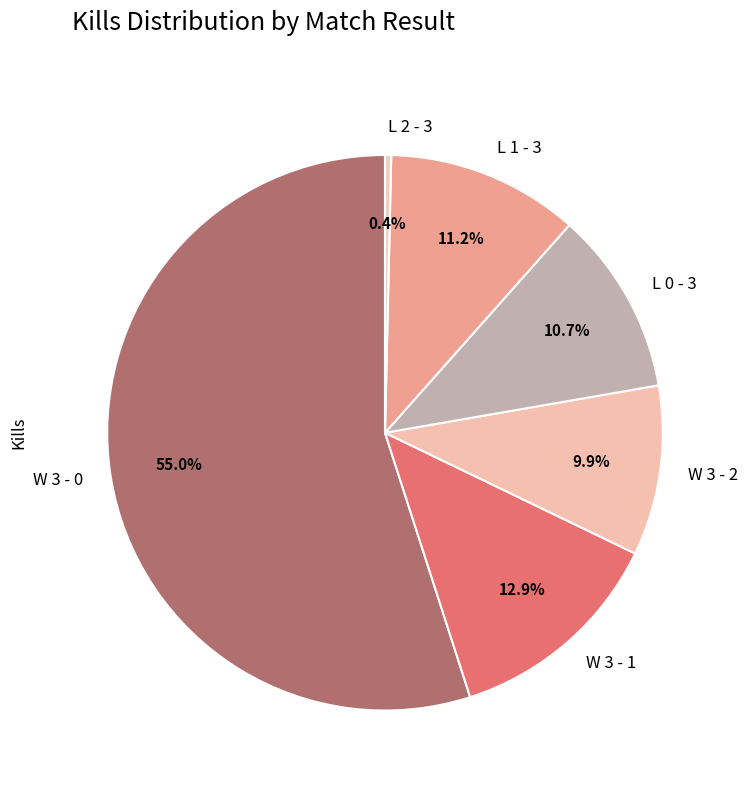

What percentage is NOT represented by L 1 - 3?

88.8%